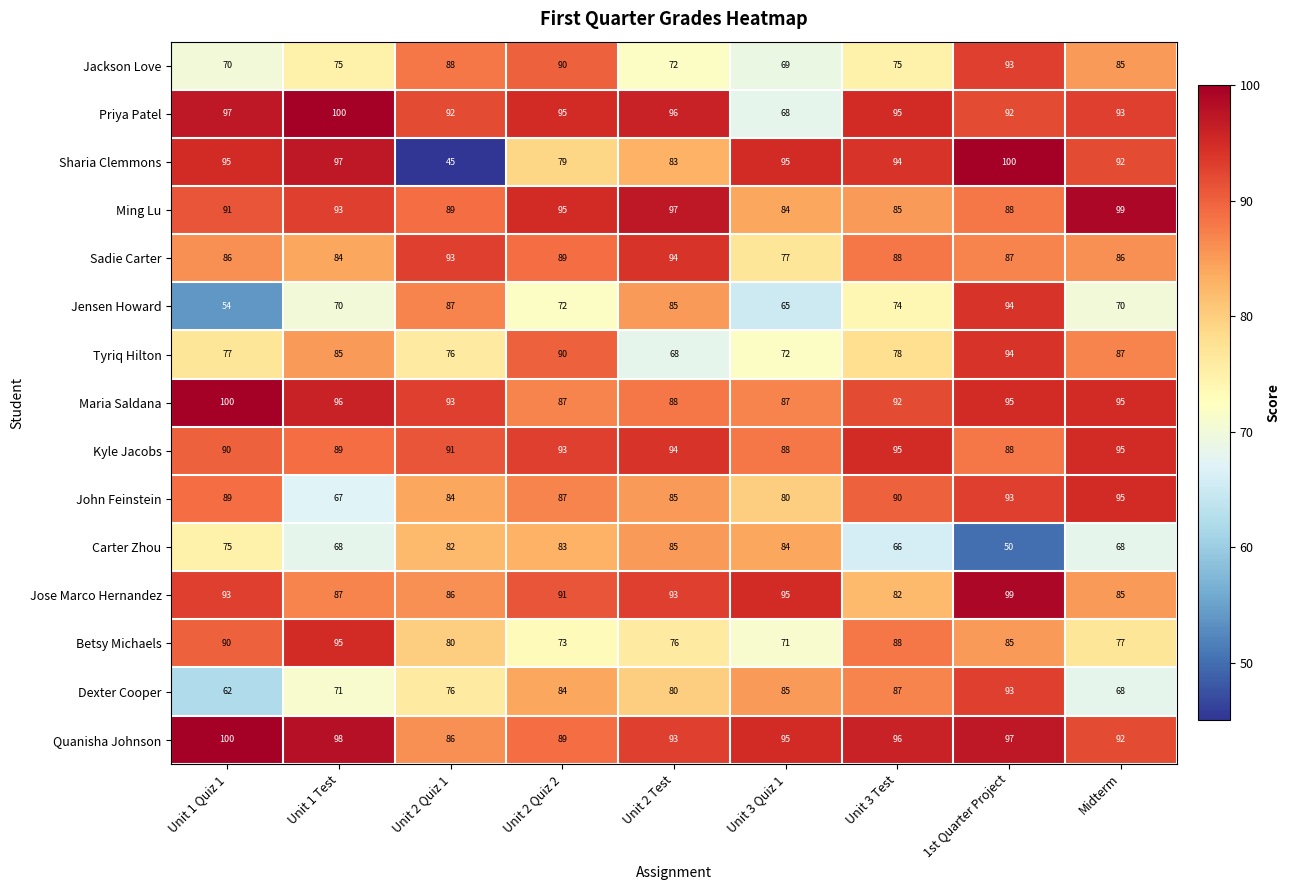

How many data points does each series have?

9